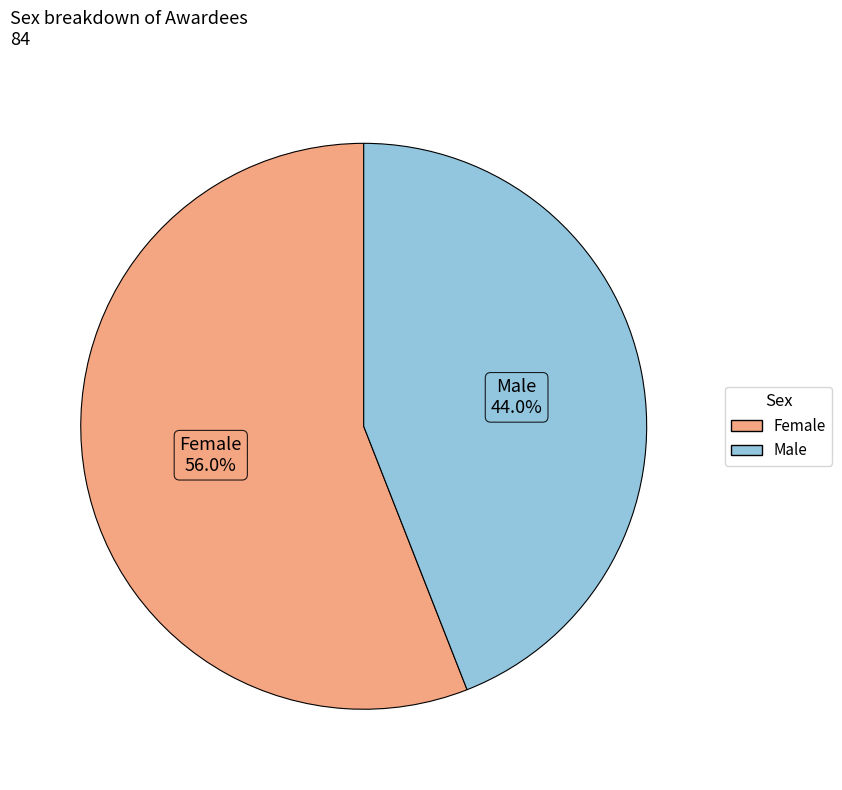

True or false: Female accounts for 70% of the total.

False